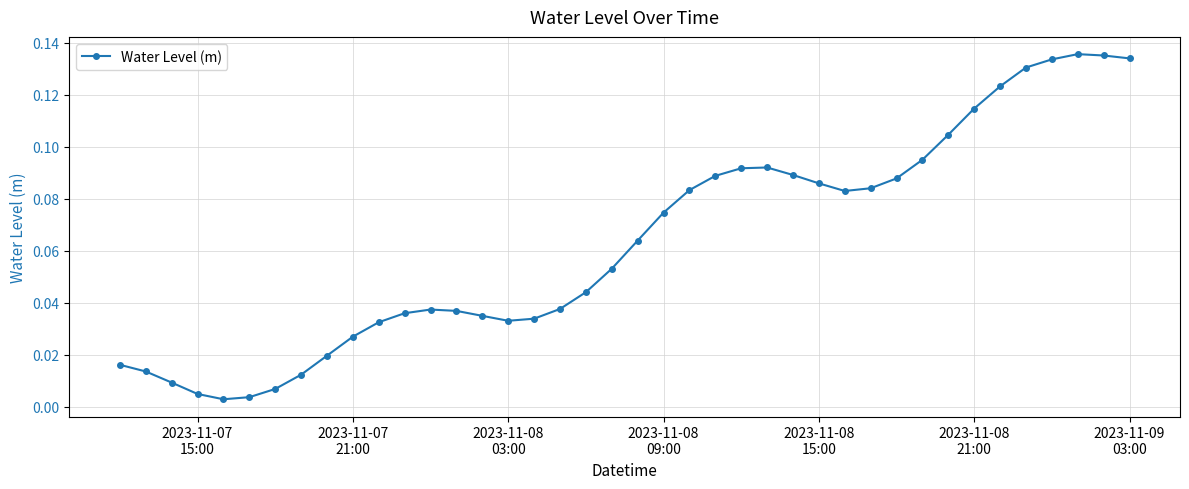

What is the sum of all values?

2.5